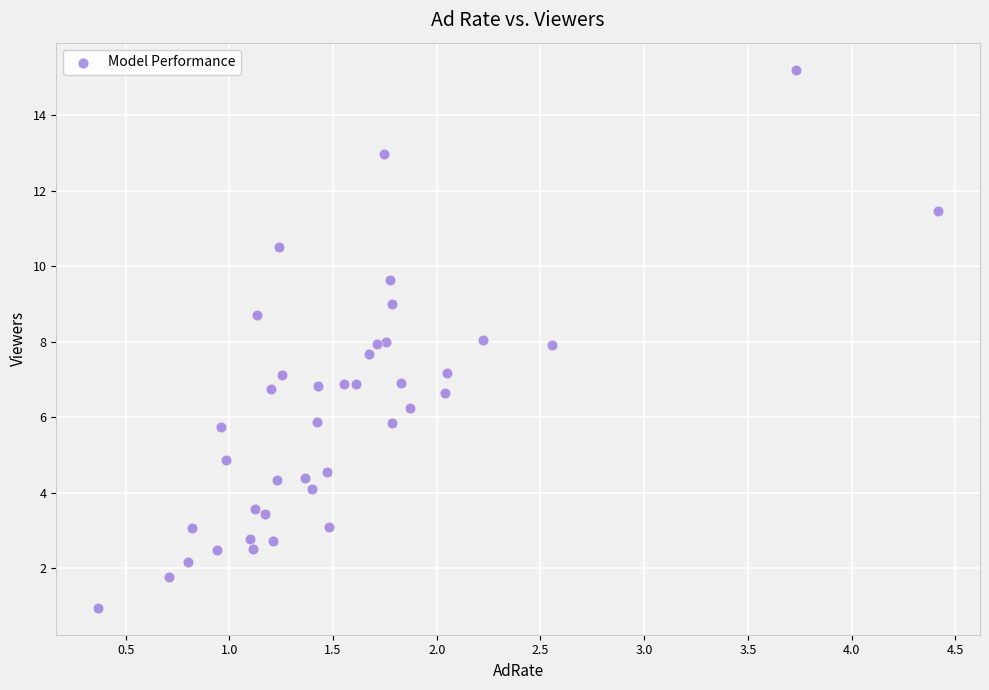

What is the range of Y values (max minus min)?

14.3